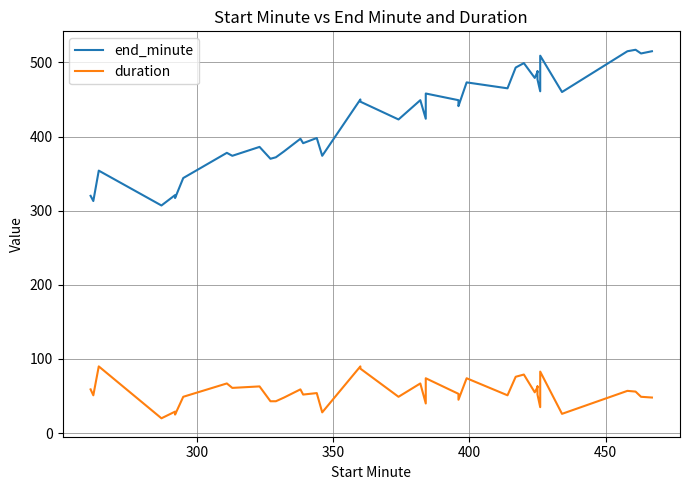

Rank the series by their maximum value, from lowest to highest.

duration, end_minute